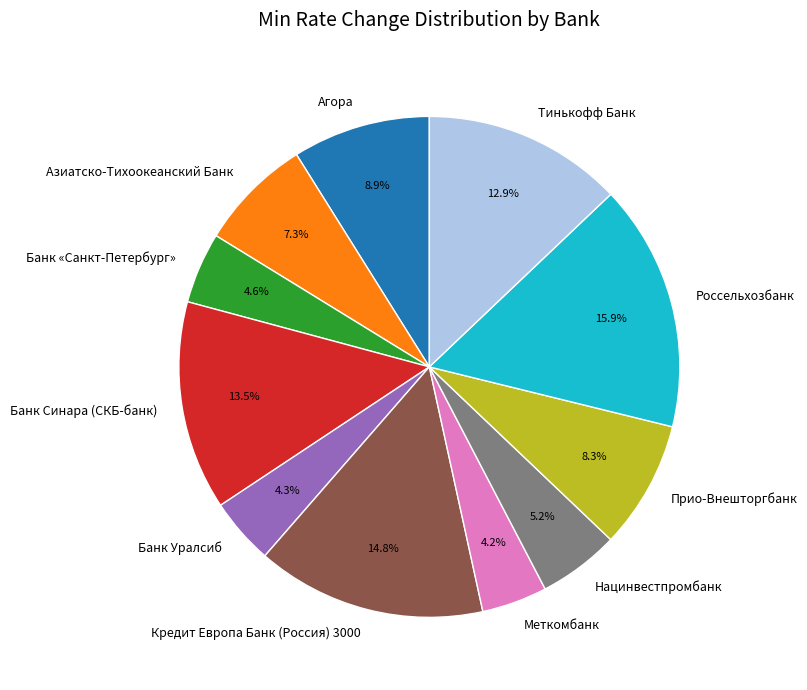

To the nearest percent, what percentage of the pie is Азиатско-Тихоокеанский Банк?

7%